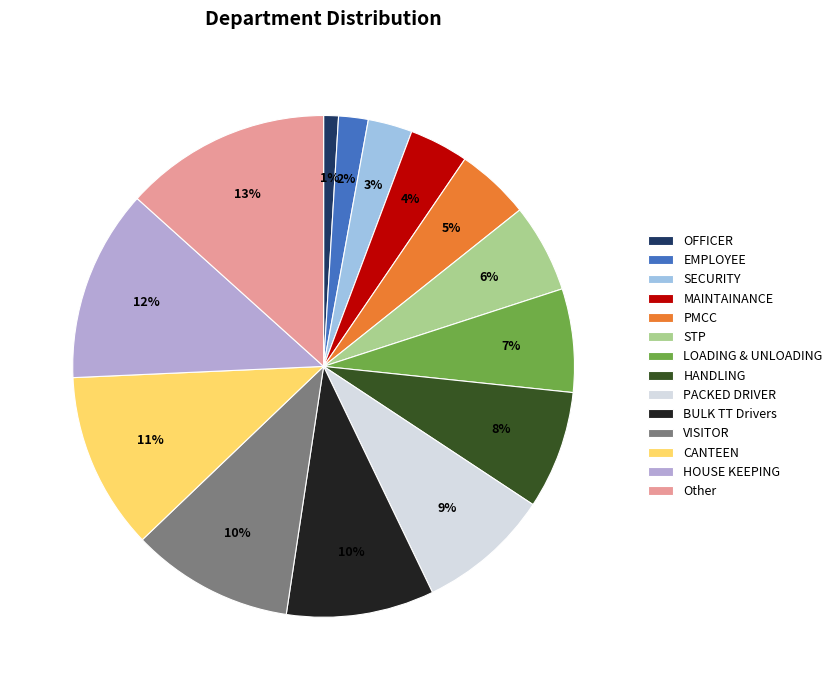

To the nearest percent, what is the difference between the EMPLOYEE and STP slice percentages?

4%